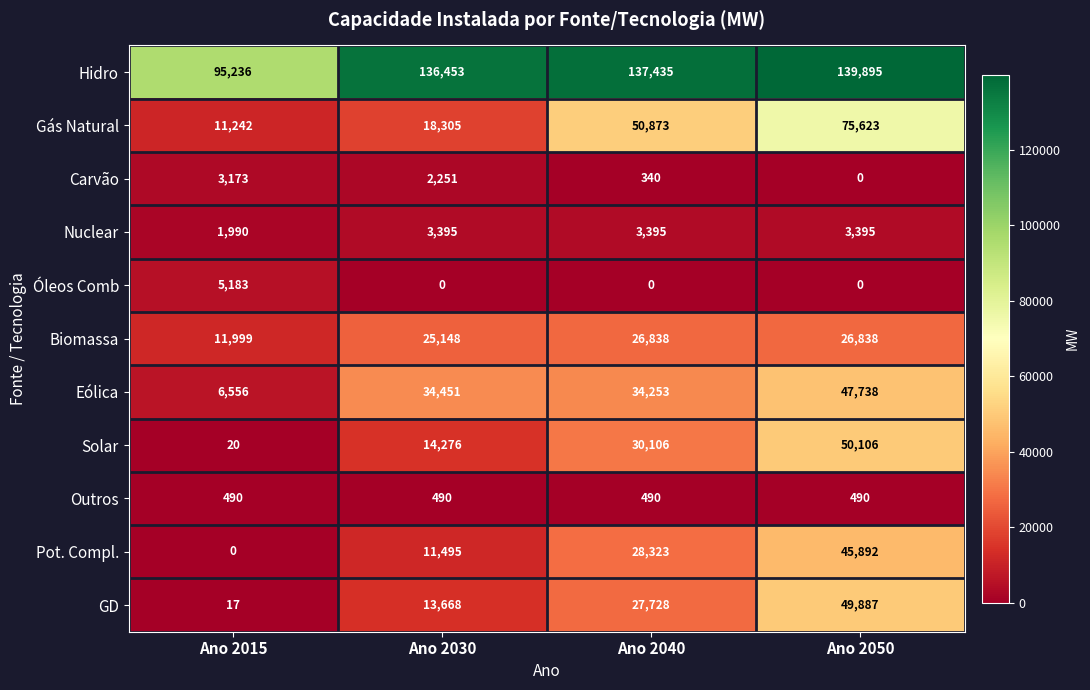

What is the average value of the Hidro series?

127255